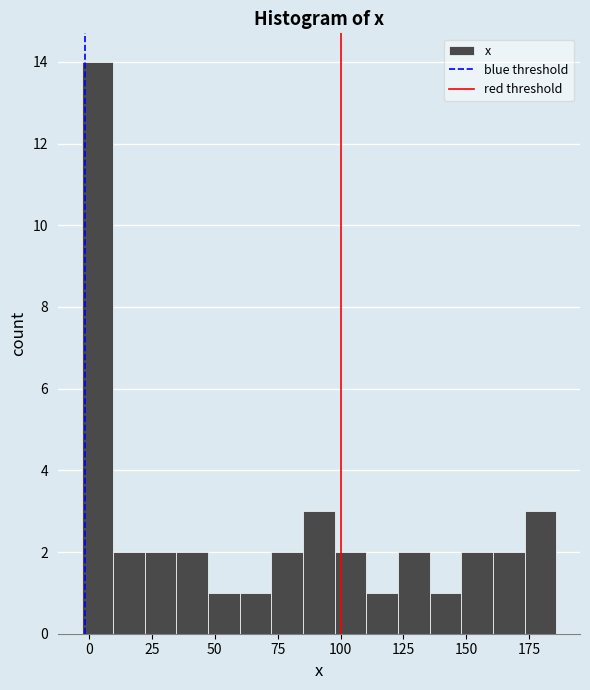

Read against the x-axis, roughly where is the centre of the tallest bar?

5